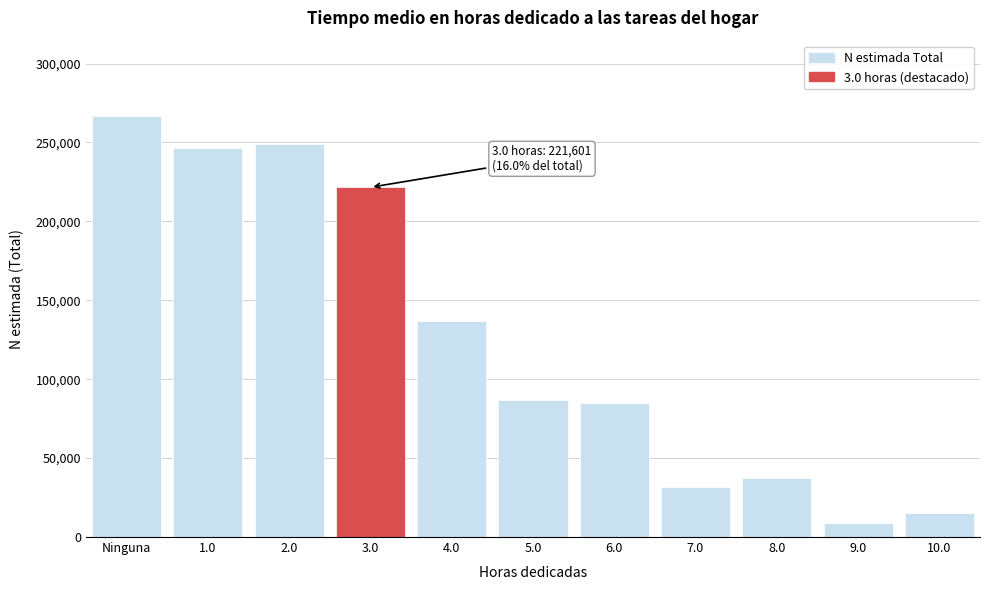

Reading left to right, list all the values displayed in this chart.

266506	246334	249289	221601	136950	86546	85162	31703	37545	8679	15179